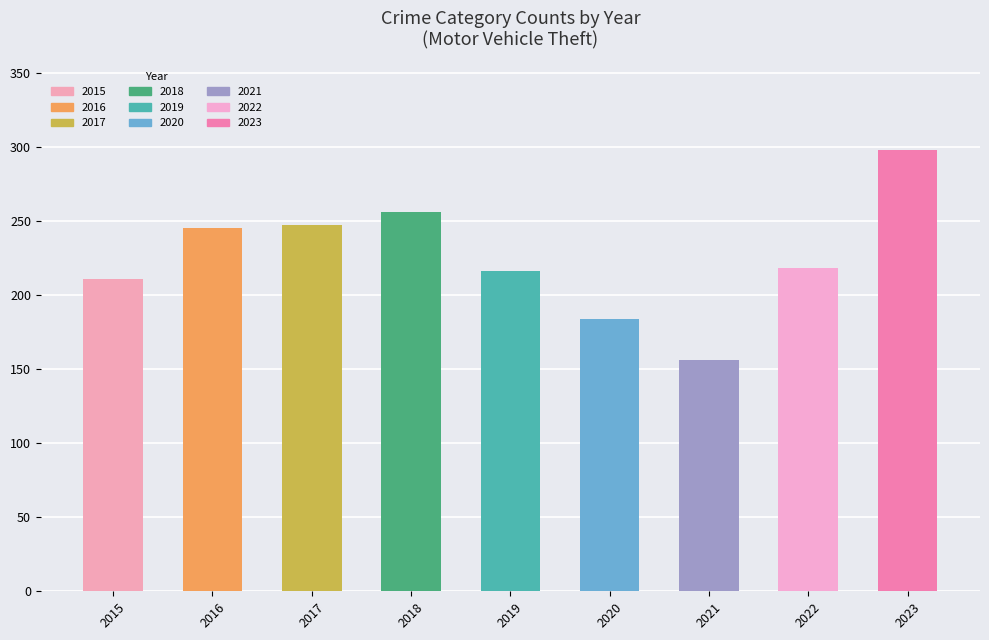

What is the maximum value shown in the chart?

298